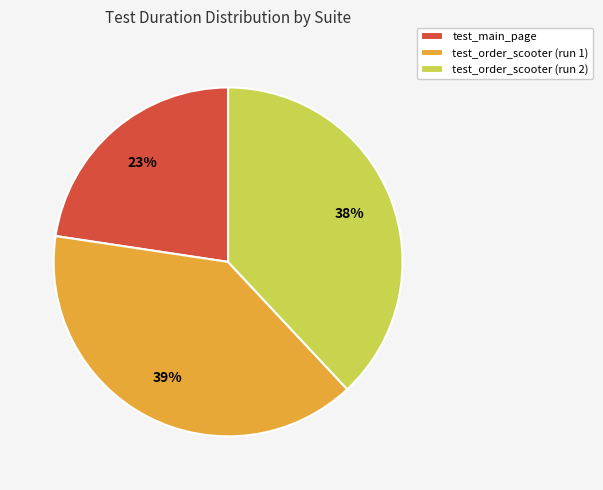

Is it true that test_main_page is 23% of the pie?

True